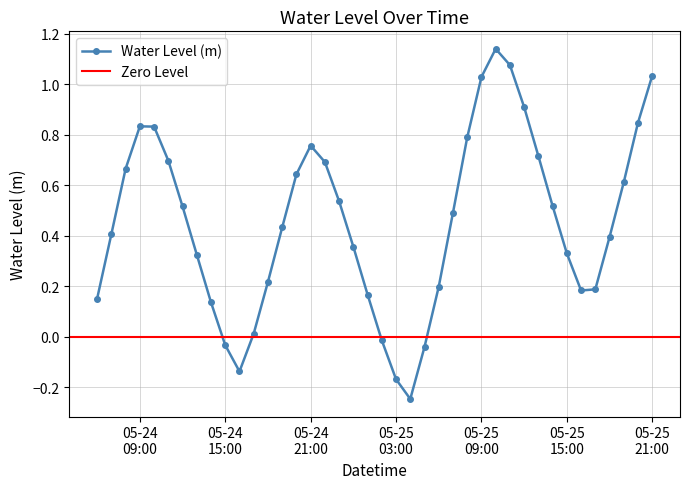

Reading left to right, list all the values displayed in this chart.

0.2	0.4	0.7	0.8	0.8	0.7	0.5	0.3	0.1	-0.0	-0.1	0.0	0.2	0.4	0.6	0.8	0.7	0.5	0.4	0.2	-0.0	-0.2	-0.2	-0.0	0.2	0.5	0.8	1.0	1.1	1.1	0.9	0.7	0.5	0.3	0.2	0.2	0.4	0.6	0.8	1.0